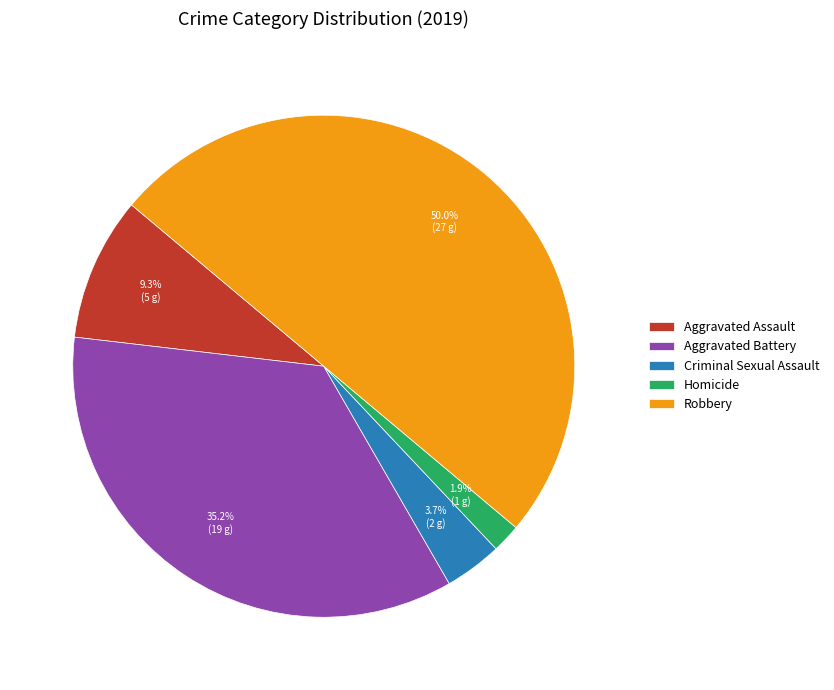

How many segments does this pie chart have?

5